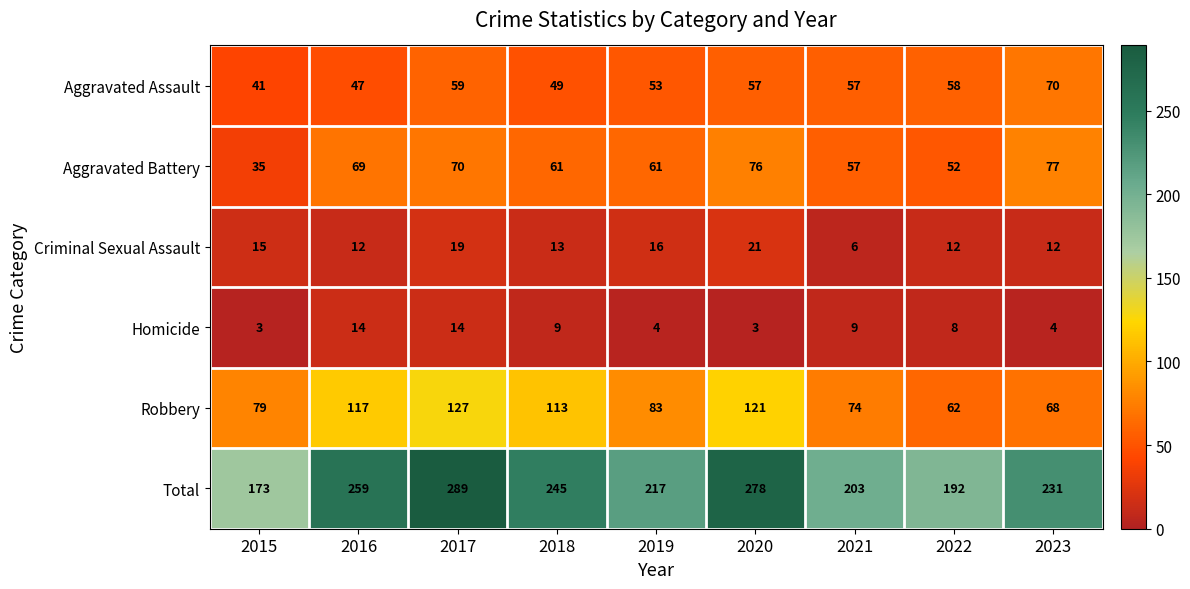

Rank the series at 2015 from highest to lowest value.

Total, Robbery, Aggravated Assault, Aggravated Battery, Criminal Sexual Assault, Homicide